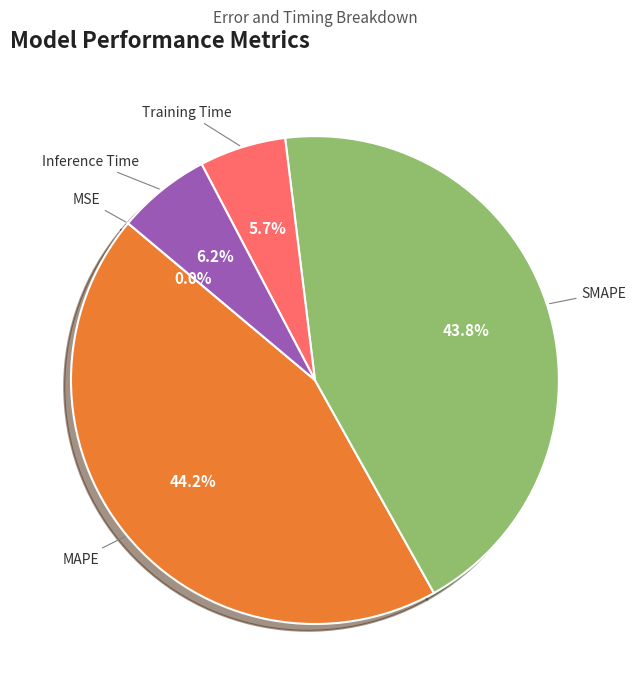

Is there any slice that represents more than half of the pie?

No